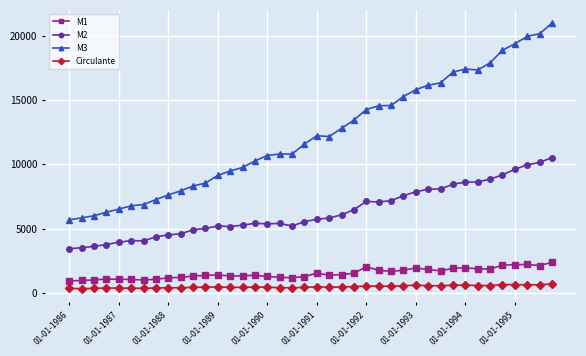

Which series has the largest range (max minus min)?

M3